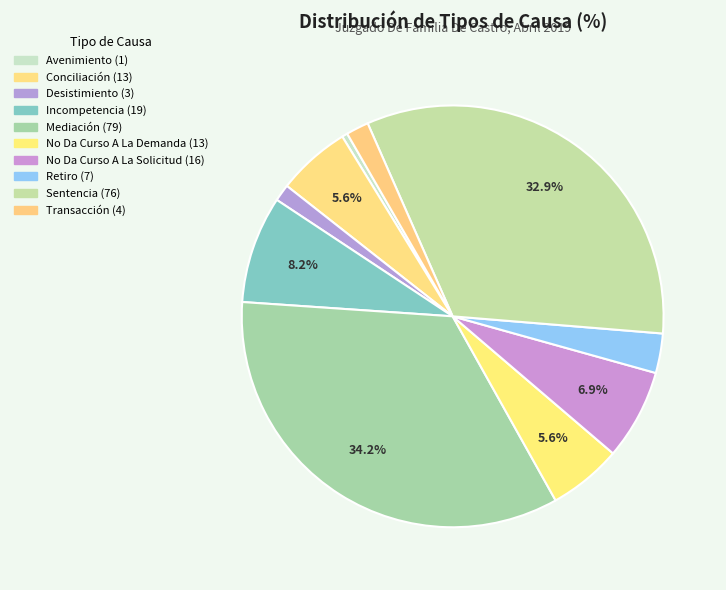

To the nearest percent, what portion does No Da Curso A La Solicitud represent?

7%